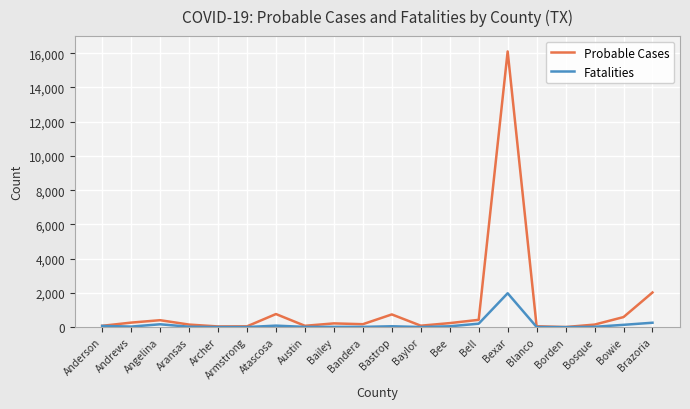

What position from the right is Andrews?

19